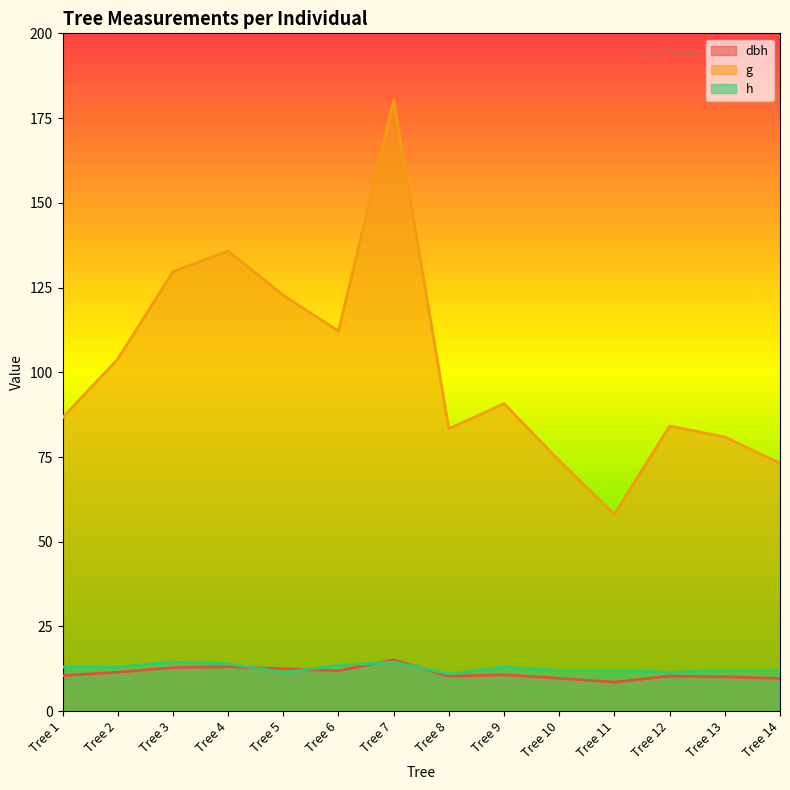

How many distinct data groups are displayed?

3